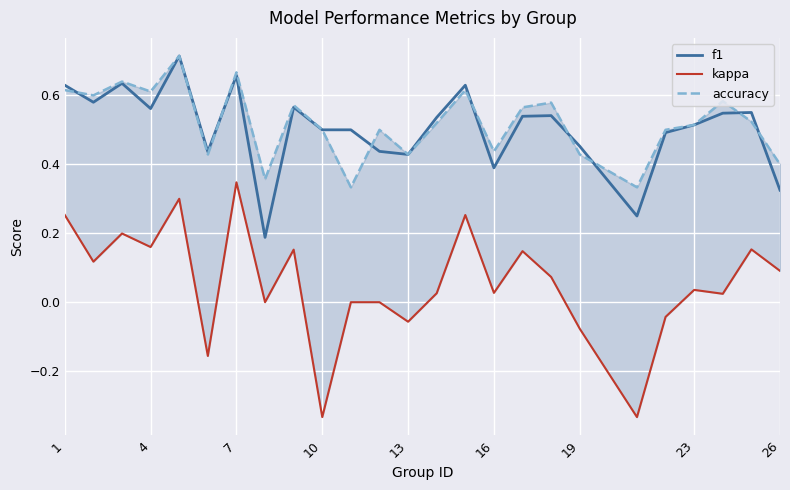

True or false: f1 and kappa intersect in this chart.

False